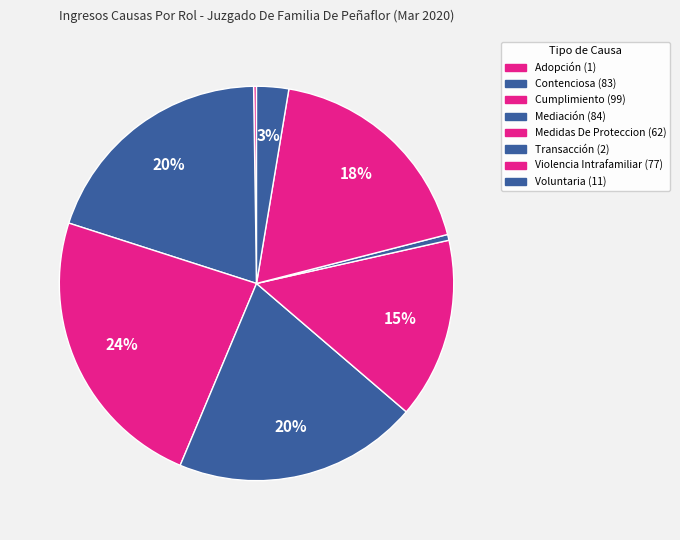

Is there any slice that represents more than half of the pie?

No